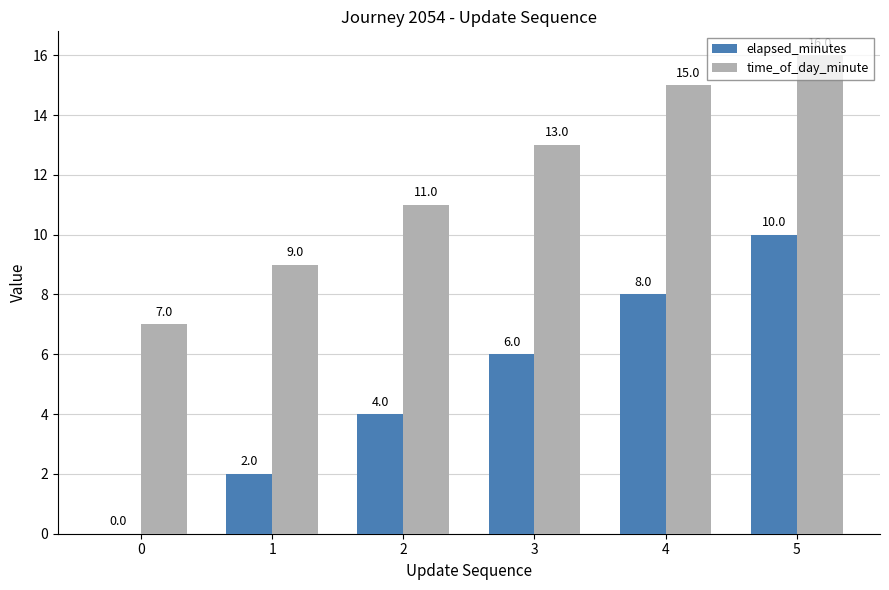

Is it true that elapsed_minutes equals 5 at 2?

False